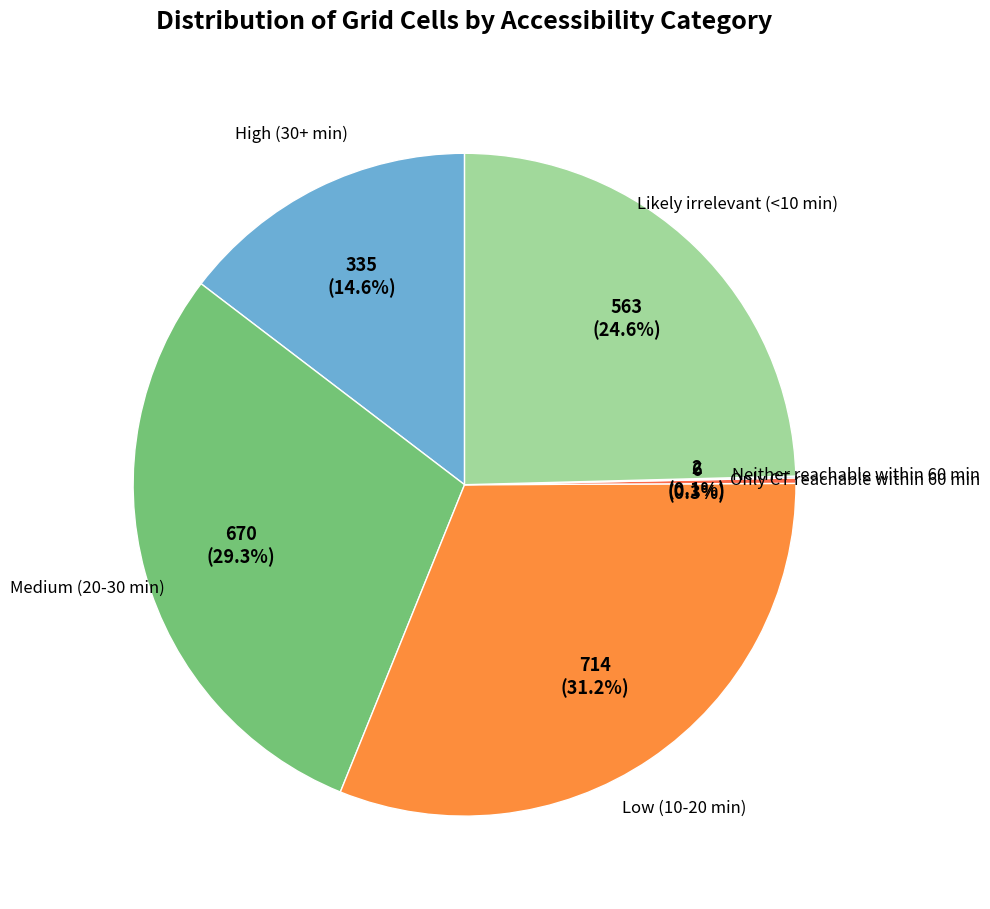

How many slices are in this pie chart?

6